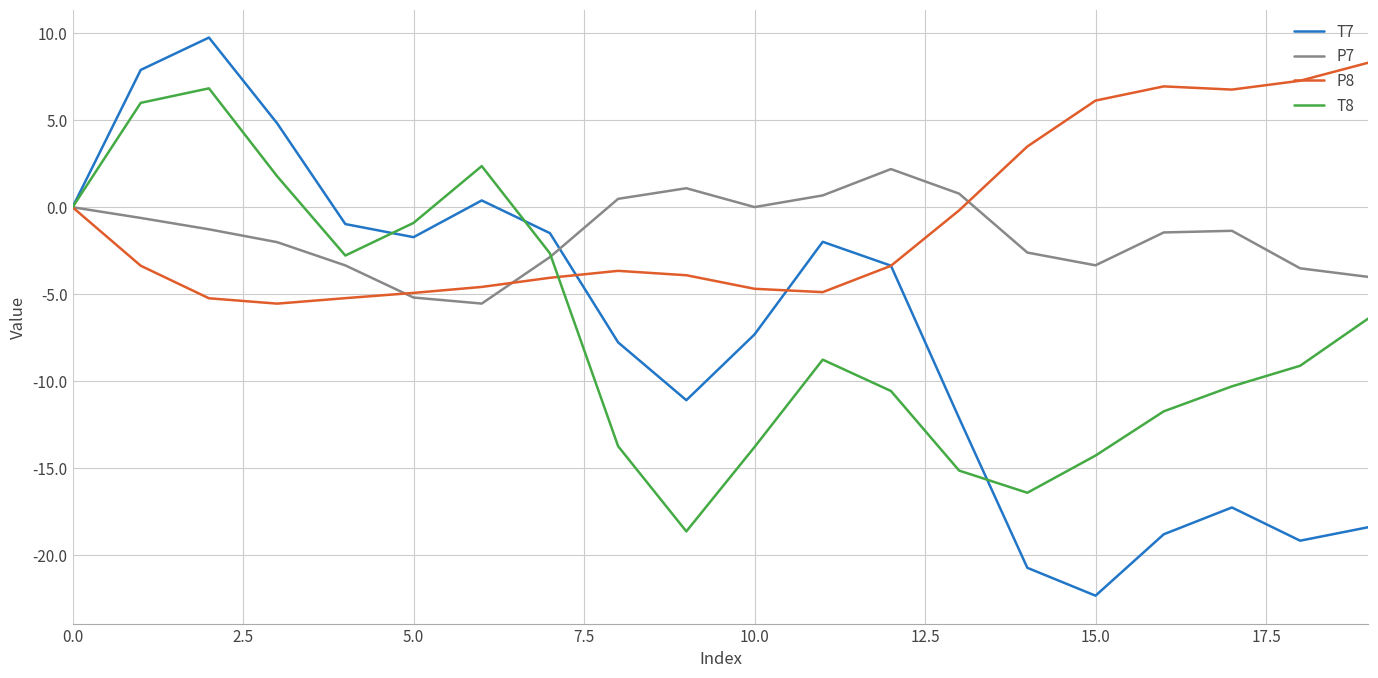

What is the minimum value shown in the chart?

-22.3